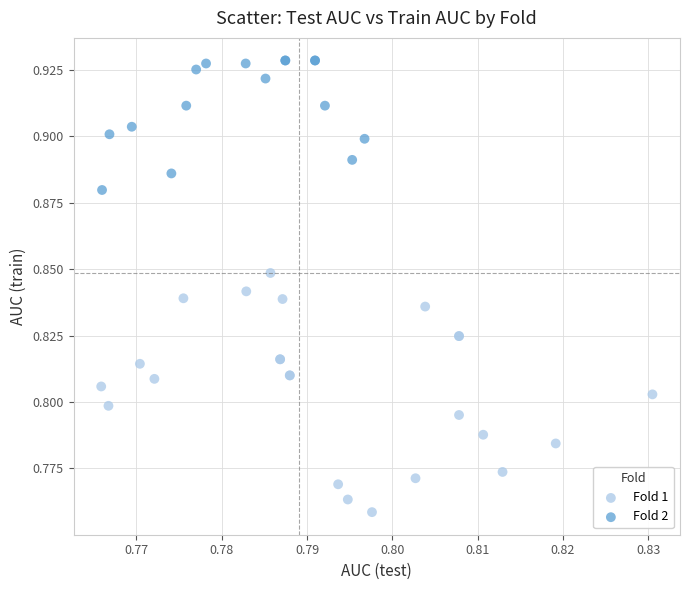

Which series reaches the maximum Y coordinate?

Fold 2